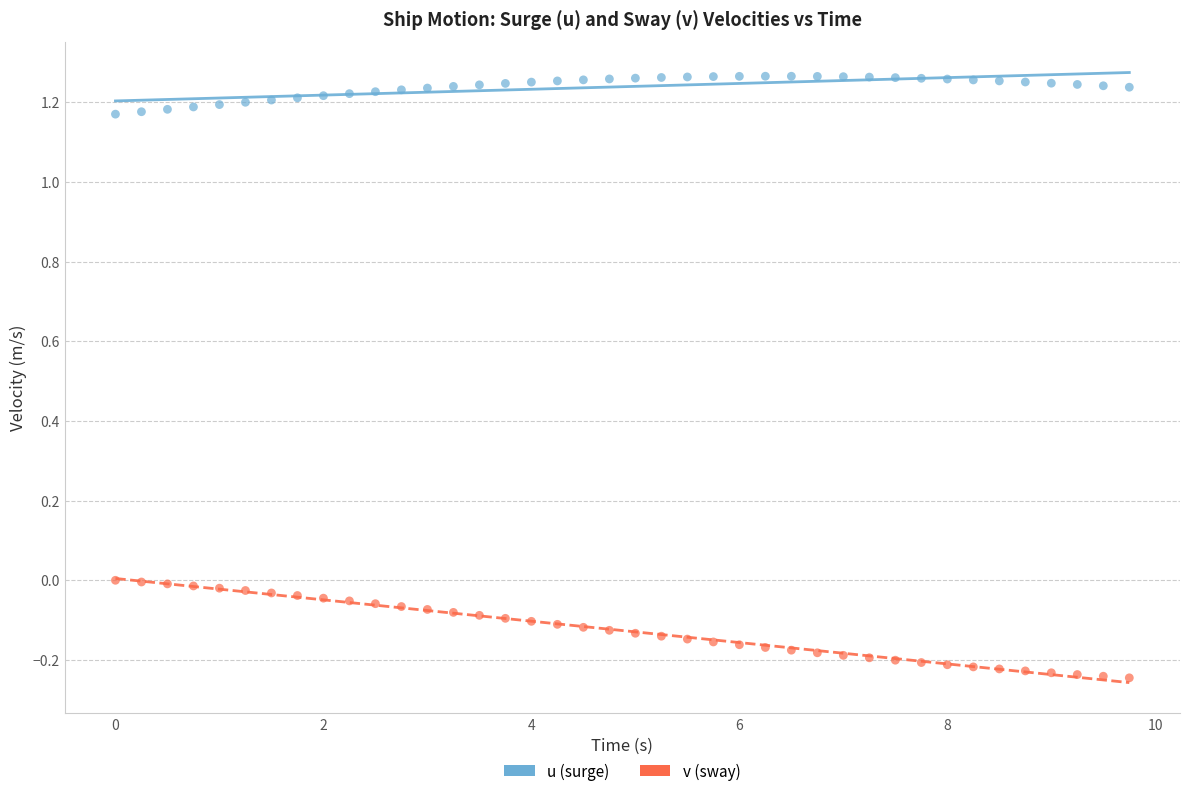

Across all data points, what is the range of Y values (max minus min)?

1.5